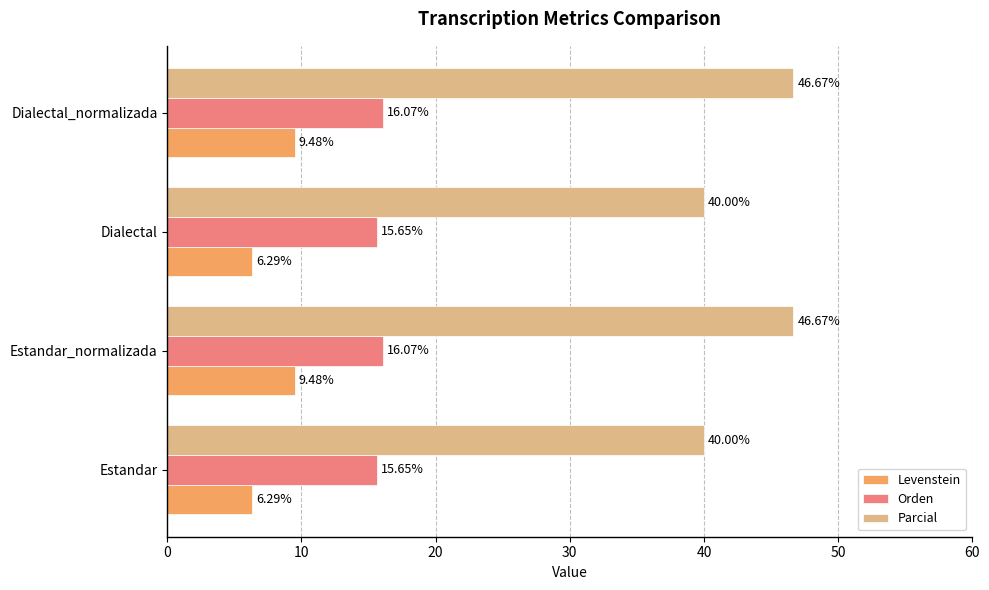

Is the value of Orden at Estandar greater than the value of Levenstein at Estandar_normalizada?

Yes